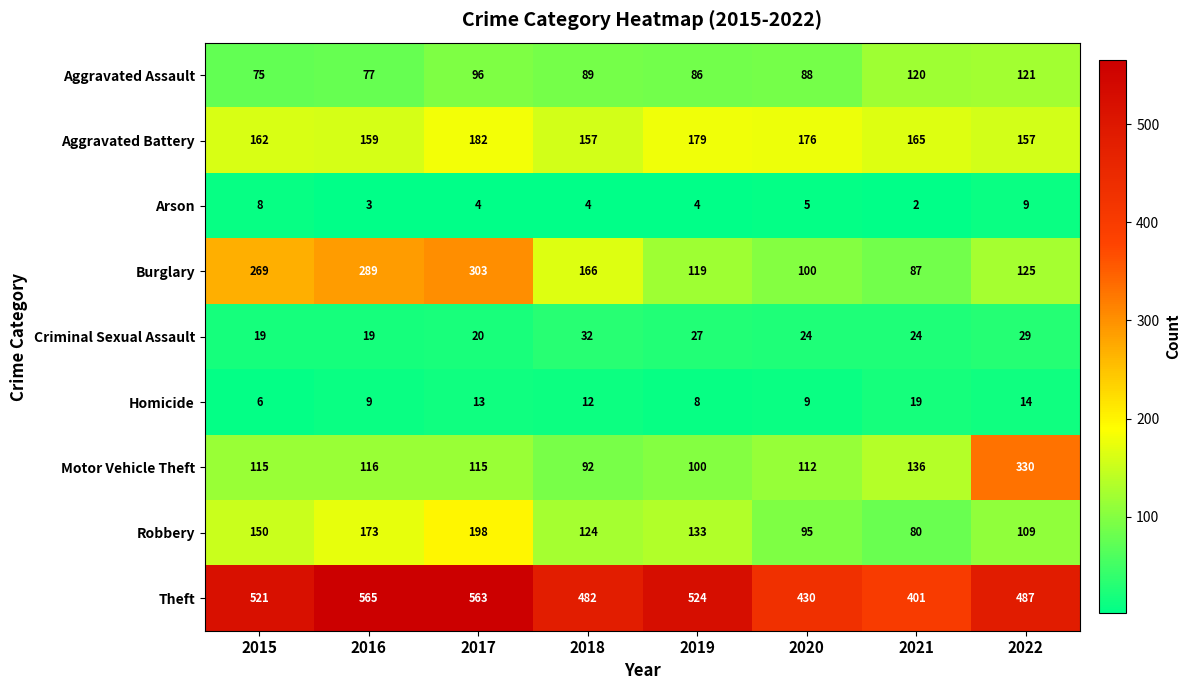

What is the difference between the second highest and second lowest values in the Aggravated Assault series?

43